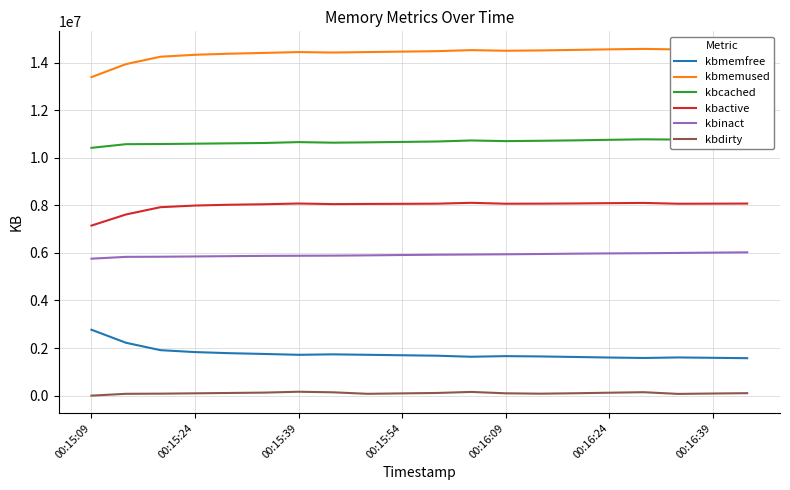

How many interior local peaks does the kbdirty series have?

3